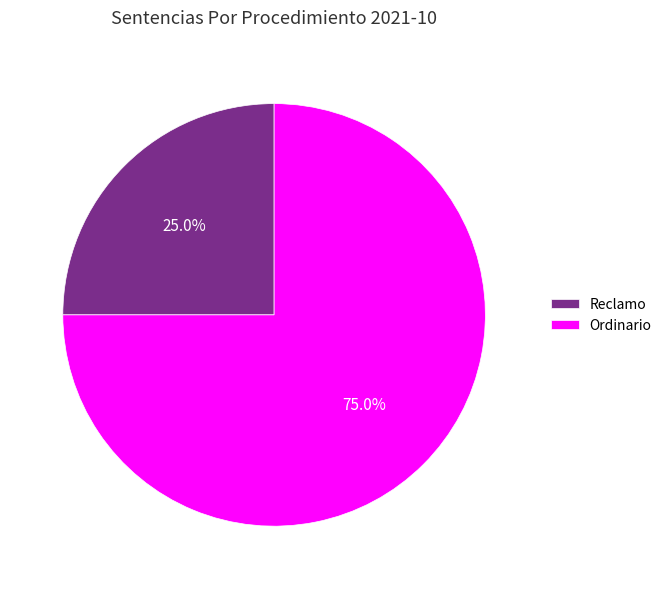

Which category has the smallest portion of the pie?

Reclamo